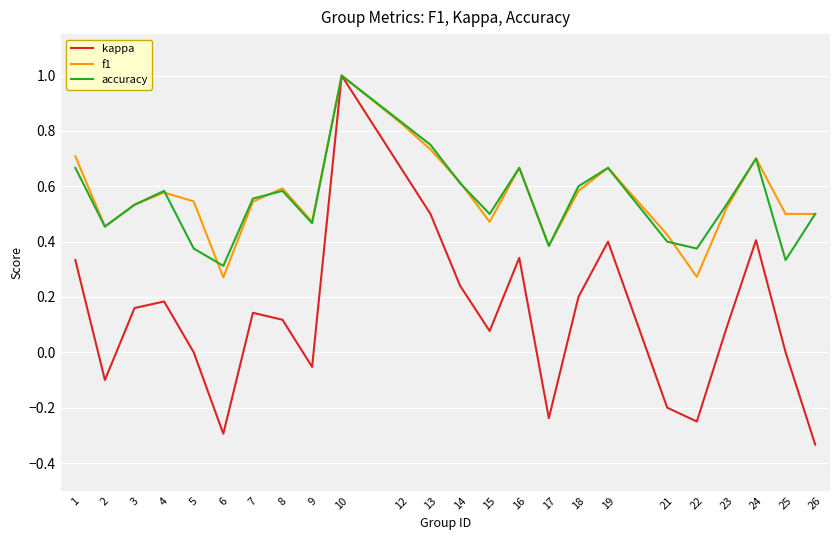

Which series changed the most between 6 and 16?

kappa